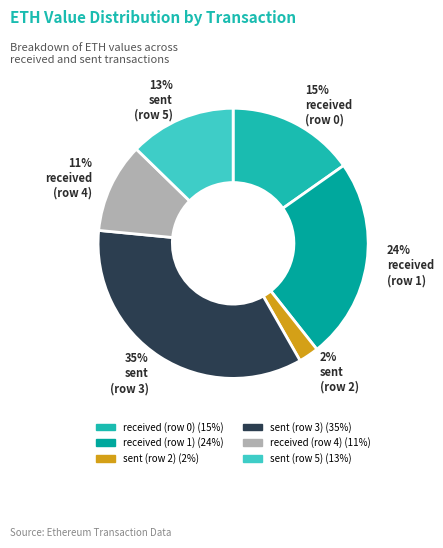

What portion of the pie excludes sent (row 3)?

65.2%